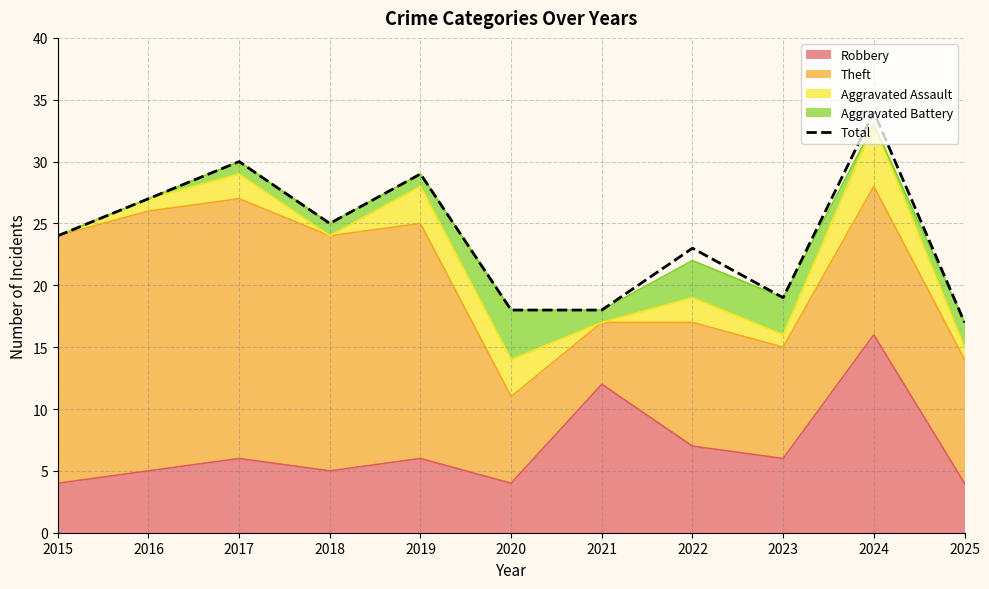

Does the chart display data point markers on the line(s)?

No